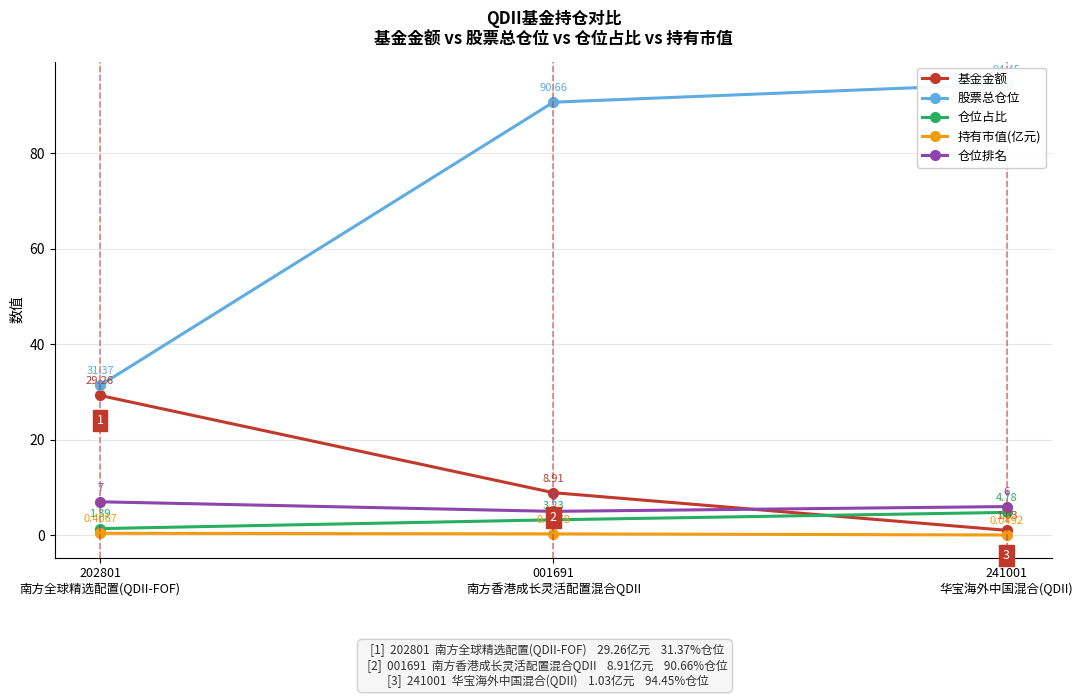

Reading right to left, list all the values displayed in this chart.

基金金额: 1.0	8.9	29.3
股票总仓位: 94.5	90.7	31.4
仓位占比: 4.8	3.2	1.4
持有市值(亿元): 0.0	0.3	0.4
仓位排名: 6.0	5.0	7.0